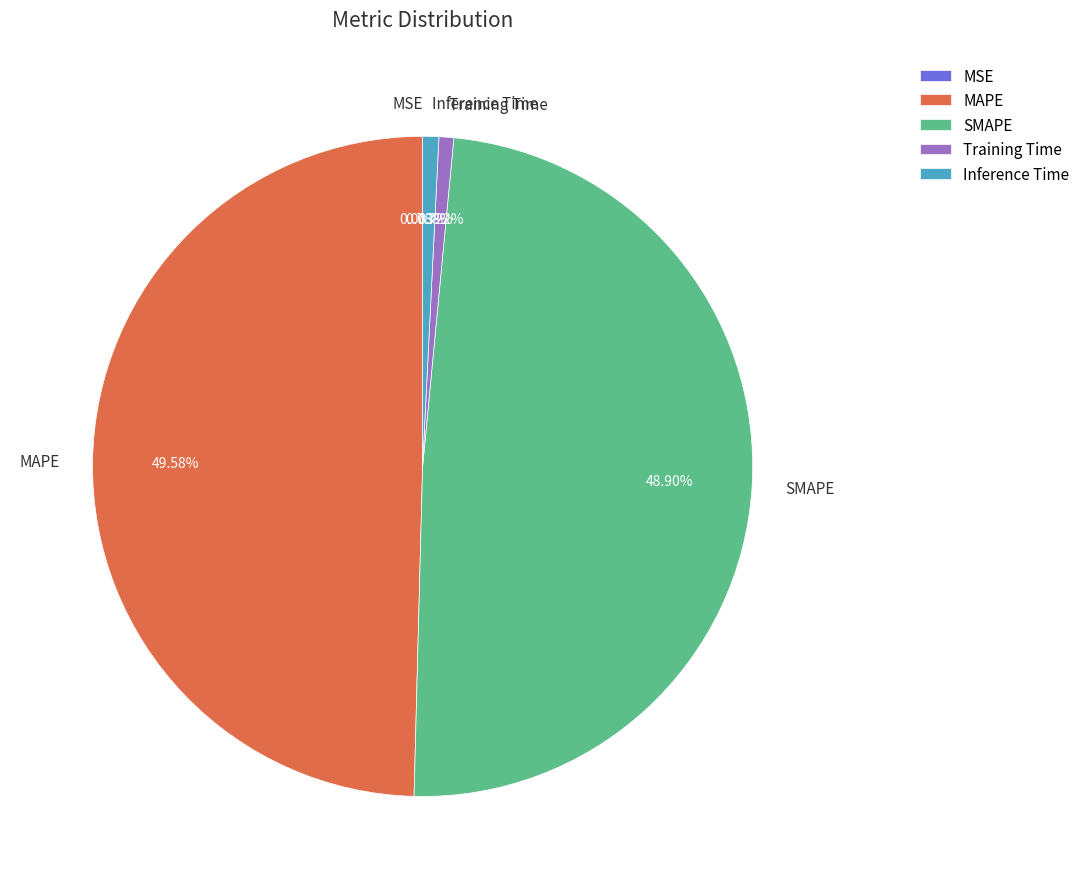

What is the largest slice in the pie chart?

MAPE